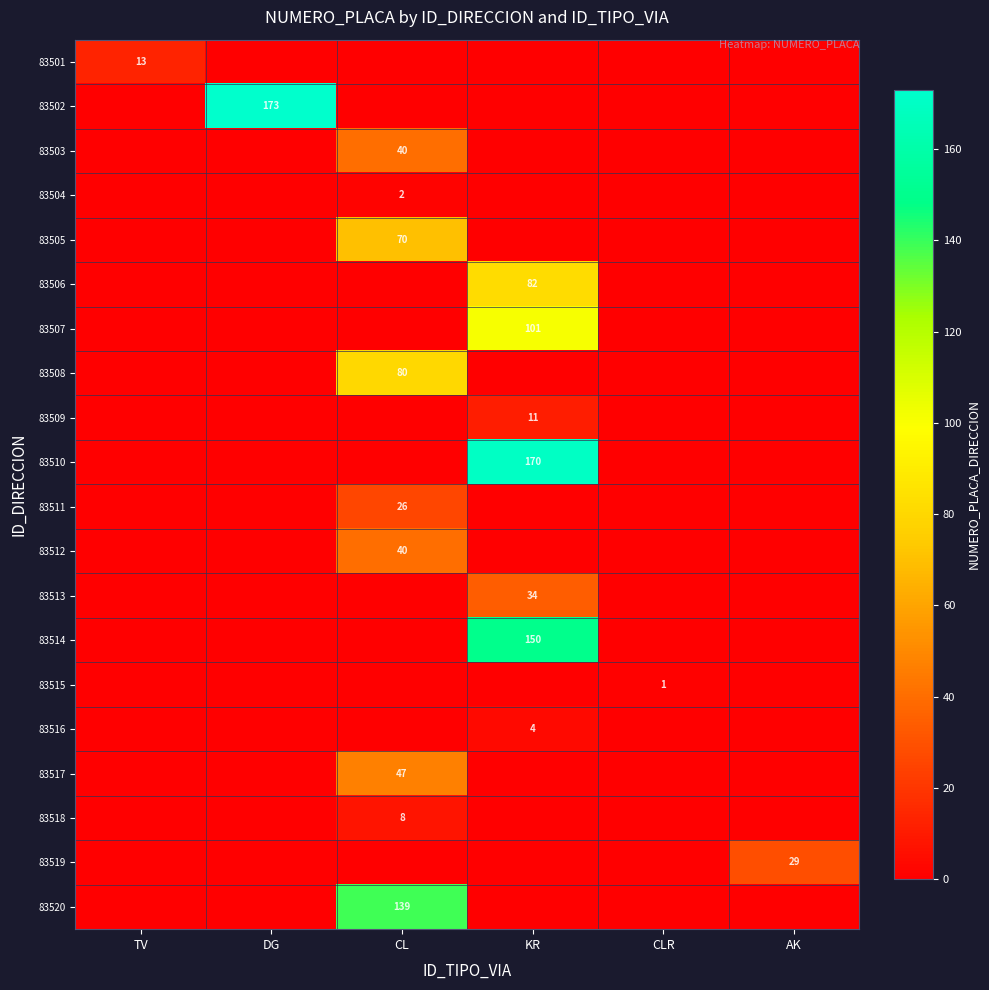

What is the greatest value displayed?

173